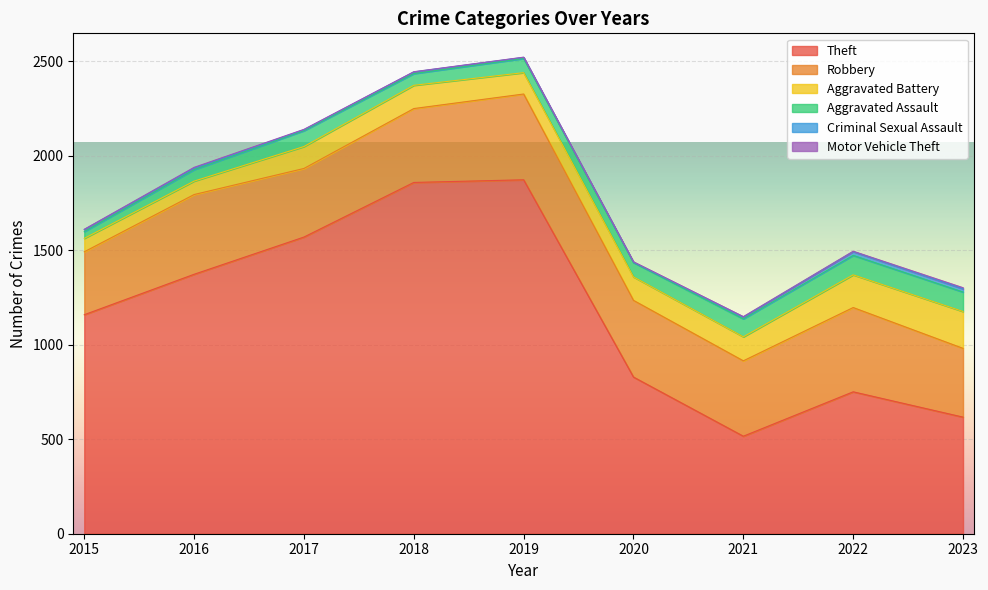

The value of Aggravated Battery at 2021 is 170. True or false?

False